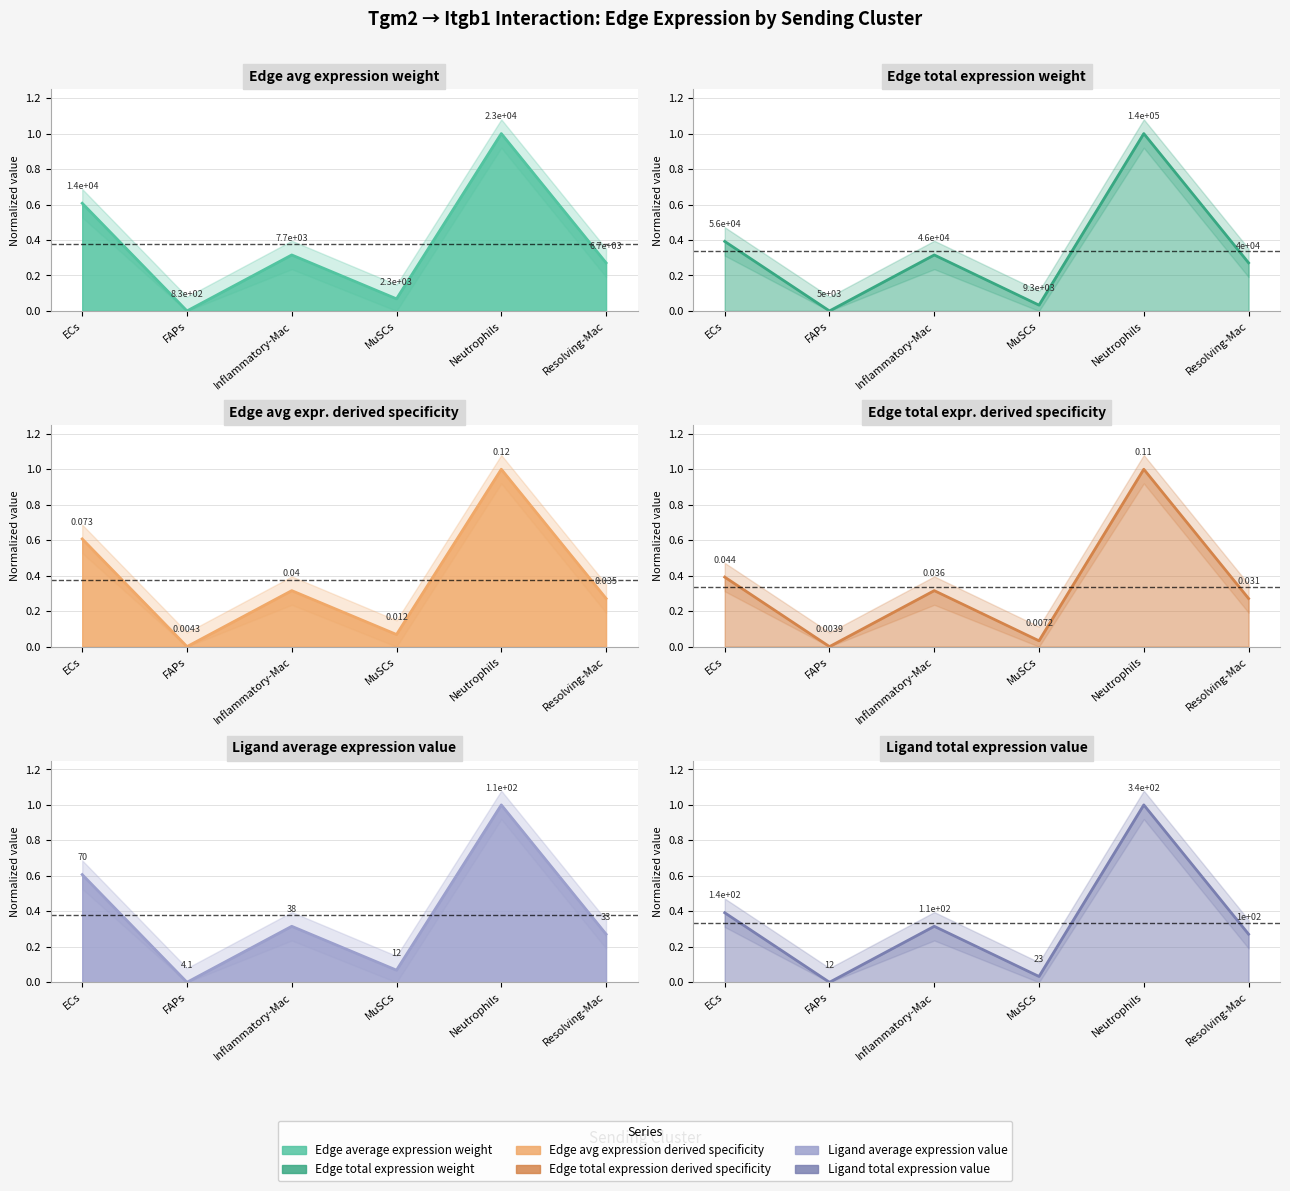

Does the chart have visible grid lines?

Yes